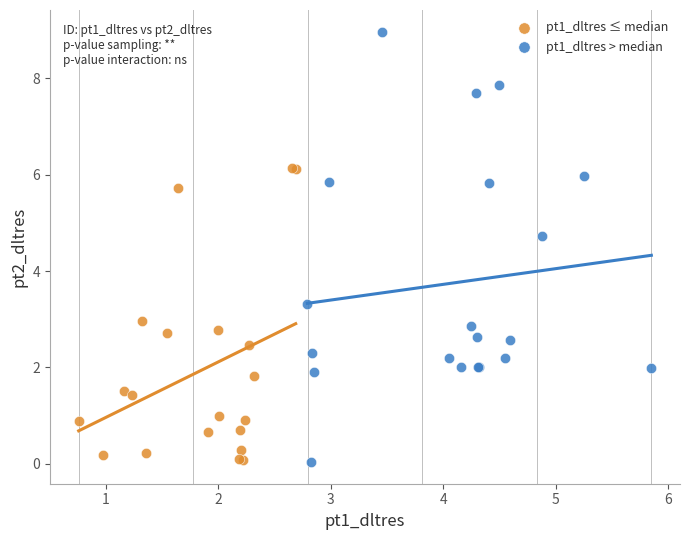

Which series has the widest spread of Y values?

pt1_dltres > median